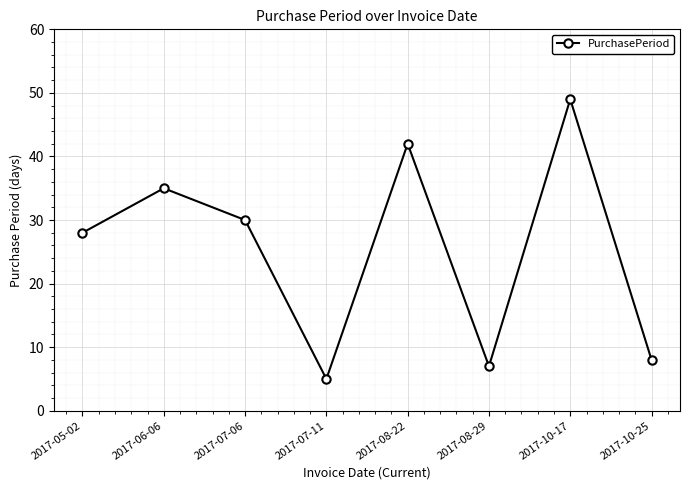

What is the change in value from 2017-08-29 to 2017-10-25?

+1